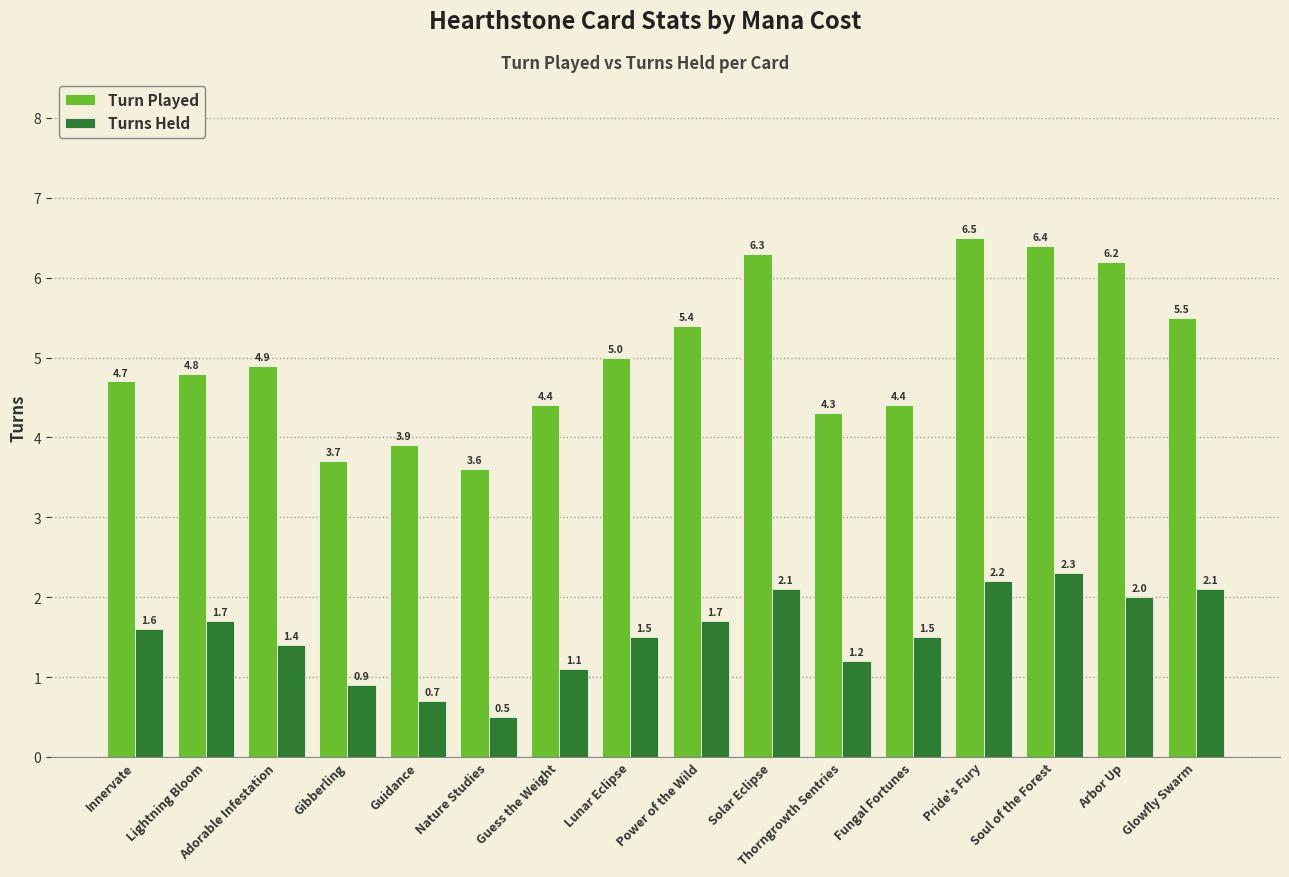

Reading left to right, what are all the values shown in this chart?

Turn Played: Innervate=4.7	Lightning Bloom=4.8	Adorable Infestation=4.9	Gibberling=3.7	Guidance=3.9	Nature Studies=3.6	Guess the Weight=4.4	Lunar Eclipse=5.0	Power of the Wild=5.4	Solar Eclipse=6.3	Thorngrowth Sentries=4.3	Fungal Fortunes=4.4	Pride's Fury=6.5	Soul of the Forest=6.4	Arbor Up=6.2	Glowfly Swarm=5.5
Turns Held: Innervate=1.6	Lightning Bloom=1.7	Adorable Infestation=1.4	Gibberling=0.9	Guidance=0.7	Nature Studies=0.5	Guess the Weight=1.1	Lunar Eclipse=1.5	Power of the Wild=1.7	Solar Eclipse=2.1	Thorngrowth Sentries=1.2	Fungal Fortunes=1.5	Pride's Fury=2.2	Soul of the Forest=2.3	Arbor Up=2.0	Glowfly Swarm=2.1